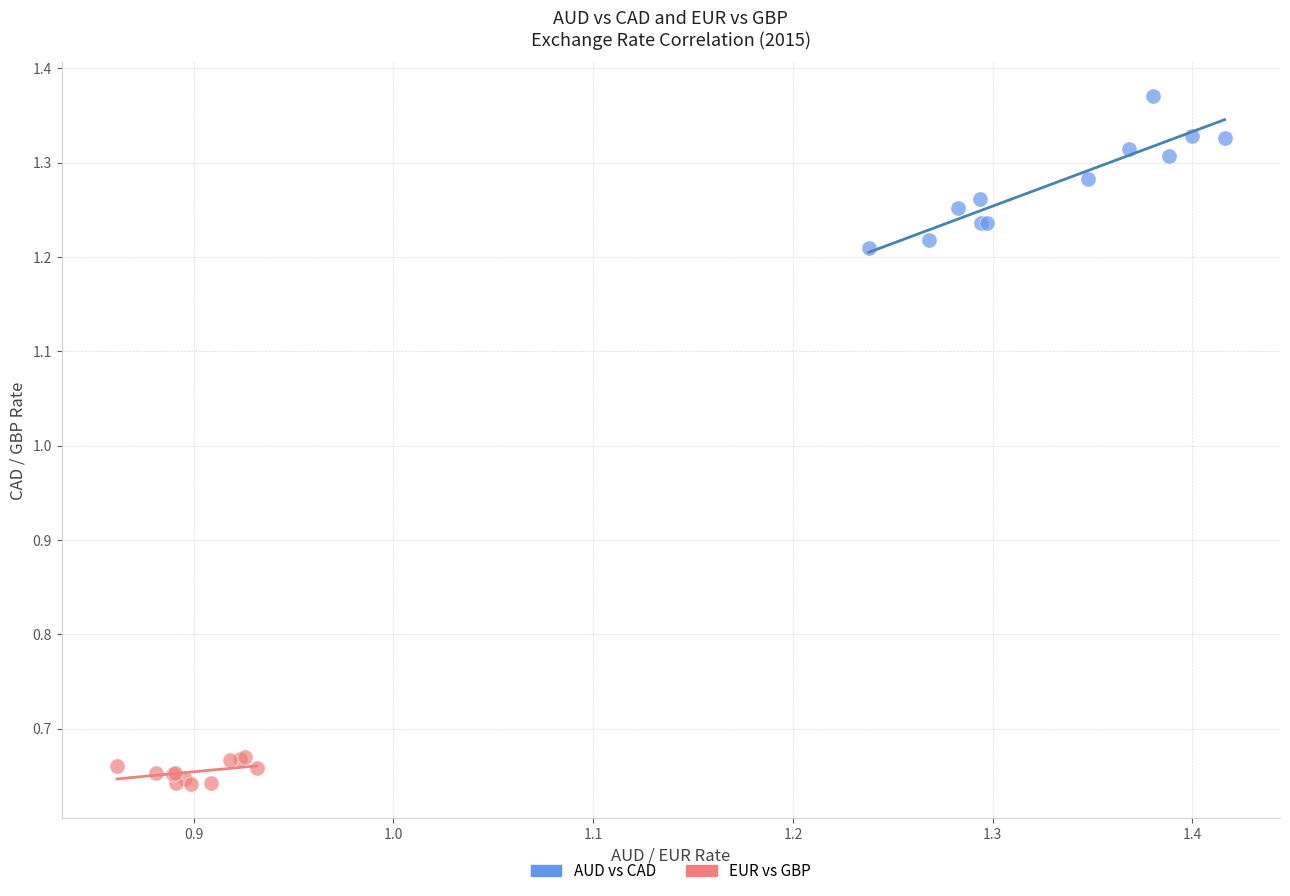

Which series reaches the maximum Y coordinate?

AUD vs CAD